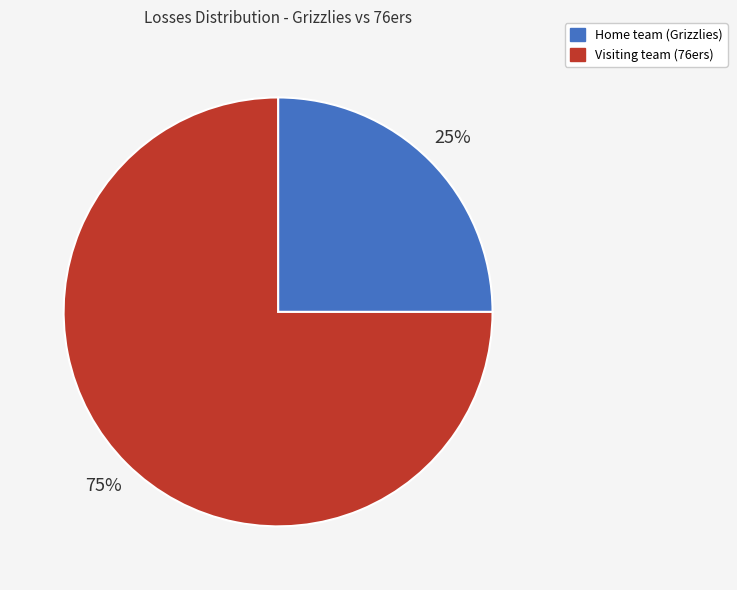

Which slice is the smallest?

Home team (Grizzlies)